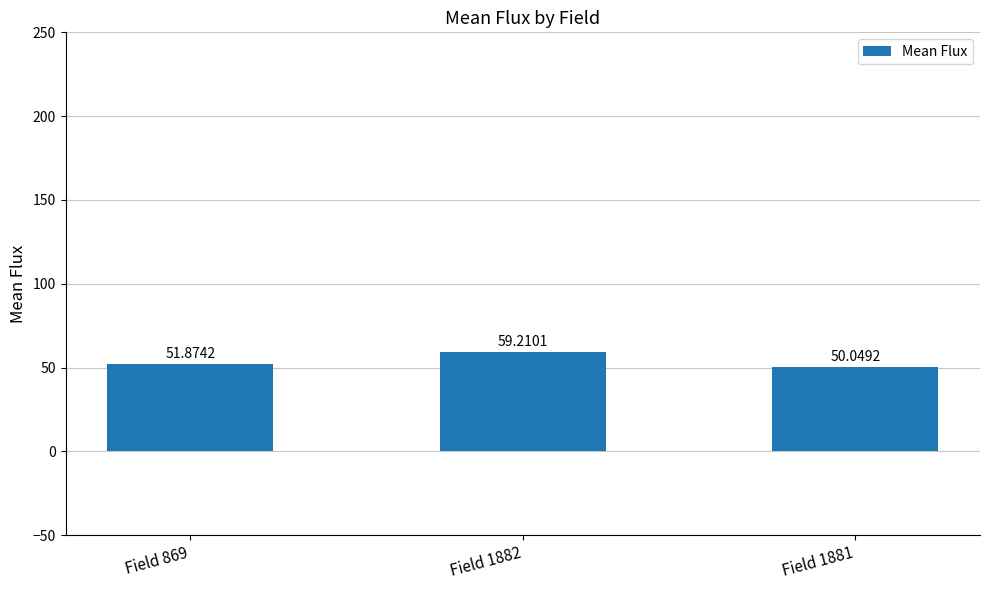

How many distinct data groups are displayed?

1